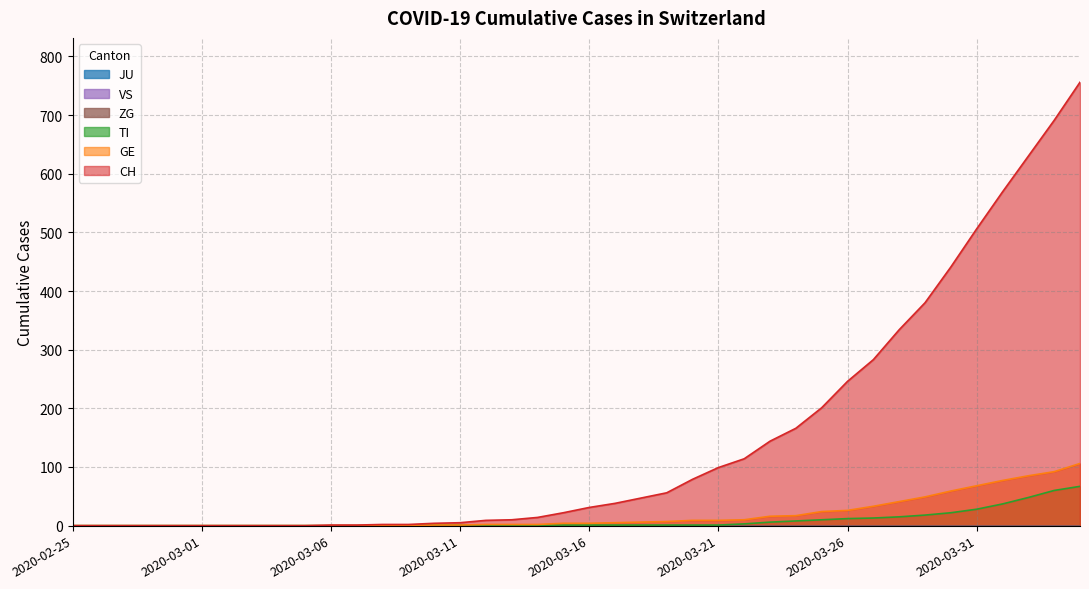

True or false: CH and GE cross at least once.

False